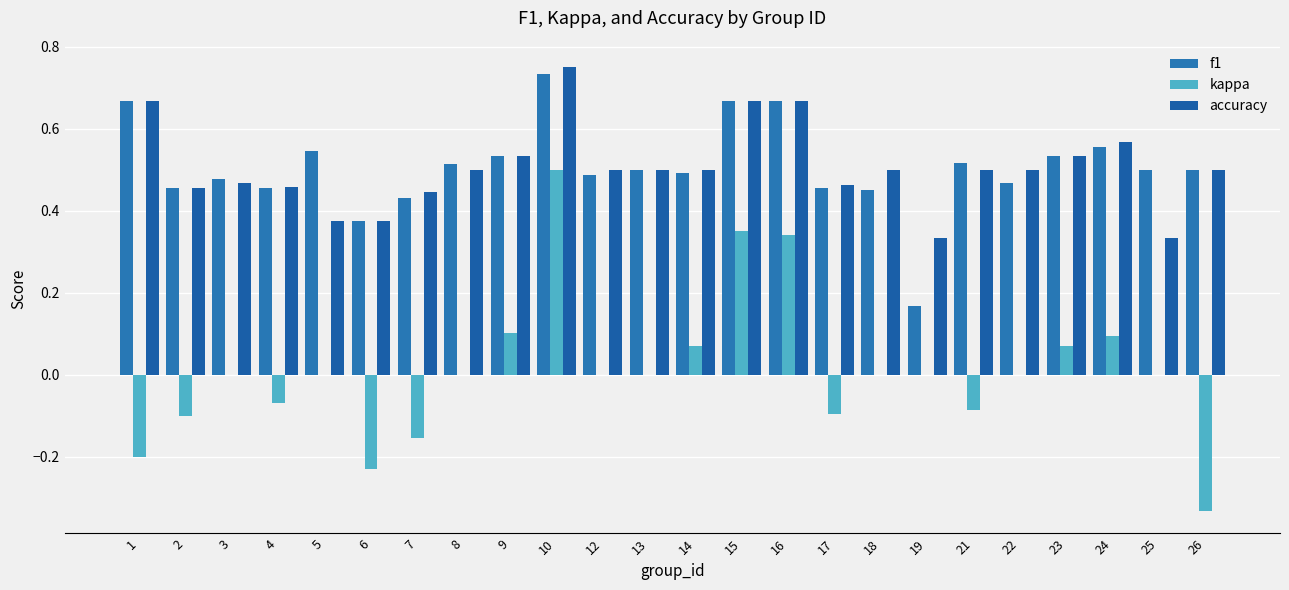

How many groups of bars are there?

24